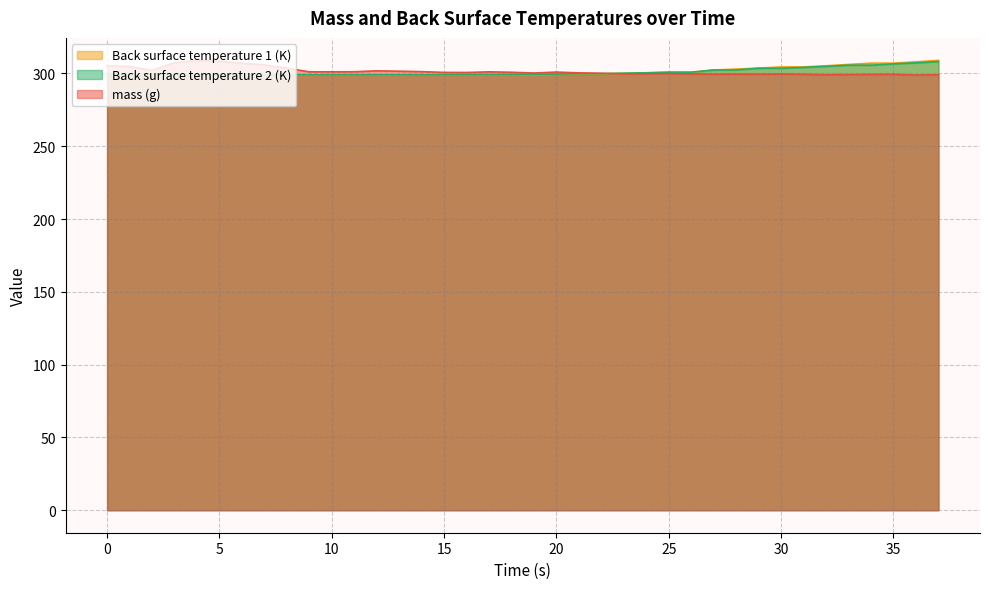

What are all the series names shown in the legend?

Back surface temperature 1 (K), Back surface temperature 2 (K), mass (g)